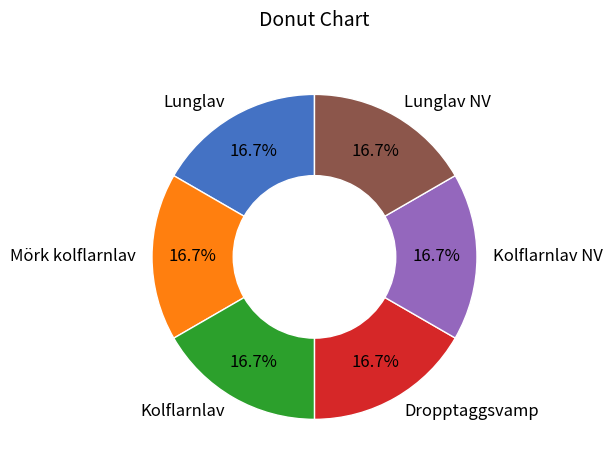

What percentage is the Kolflarnlav slice, to the nearest percent?

17%